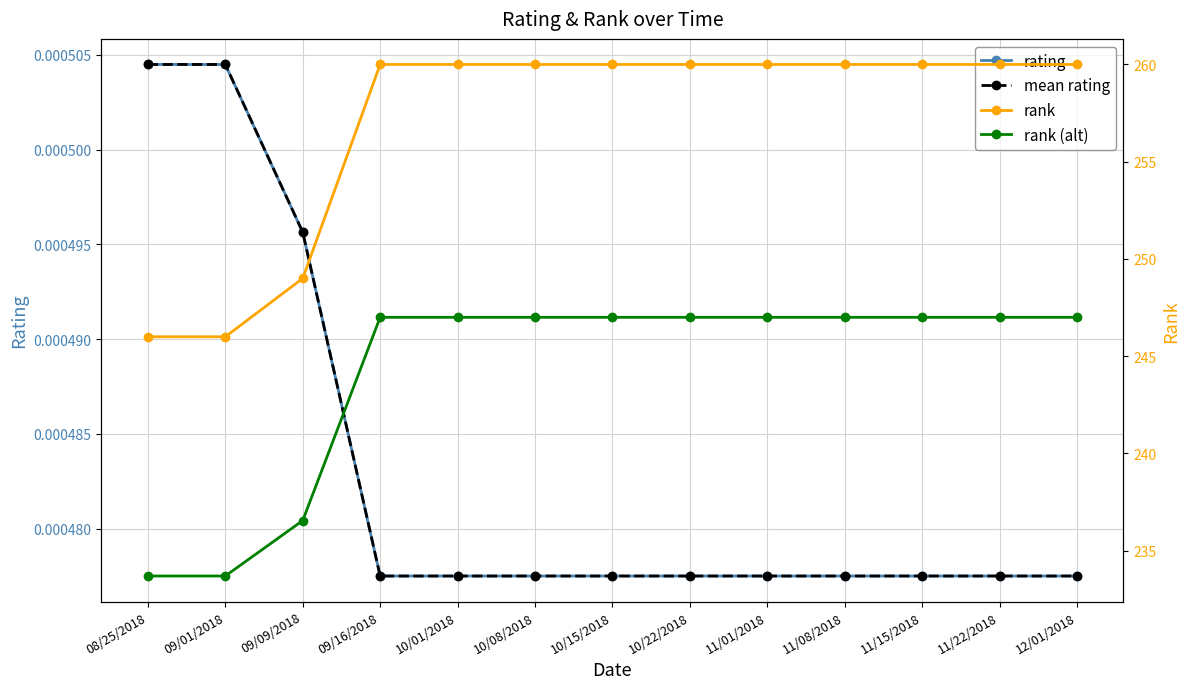

Reading left to right, what are all the values shown in this chart?

rating: 0.0	0.0	0.0	0.0	0.0	0.0	0.0	0.0	0.0	0.0	0.0	0.0	0.0
mean rating: 0.0	0.0	0.0	0.0	0.0	0.0	0.0	0.0	0.0	0.0	0.0	0.0	0.0
rank: 246.0	246.0	249.0	260.0	260.0	260.0	260.0	260.0	260.0	260.0	260.0	260.0	260.0
rank (alt): 233.7	233.7	236.5	247.0	247.0	247.0	247.0	247.0	247.0	247.0	247.0	247.0	247.0